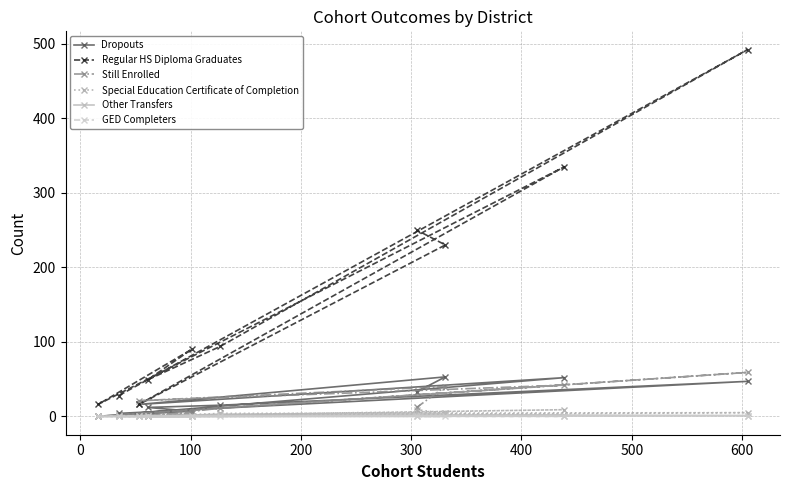

True or false: Dropouts and Other Transfers cross at least once.

False